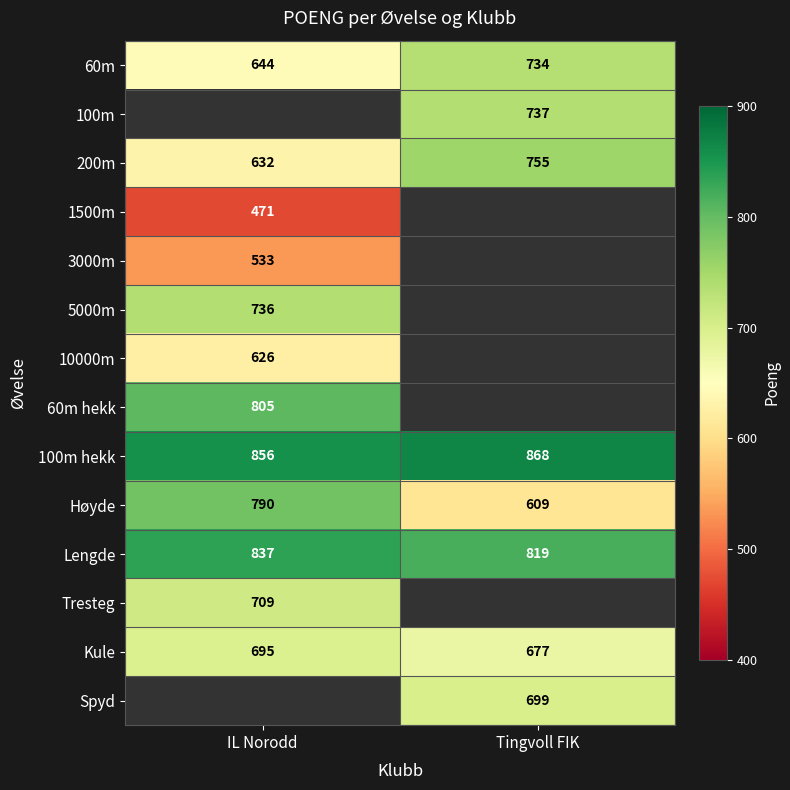

The 200m series shows 417 at Tingvoll FIK. True or false?

False